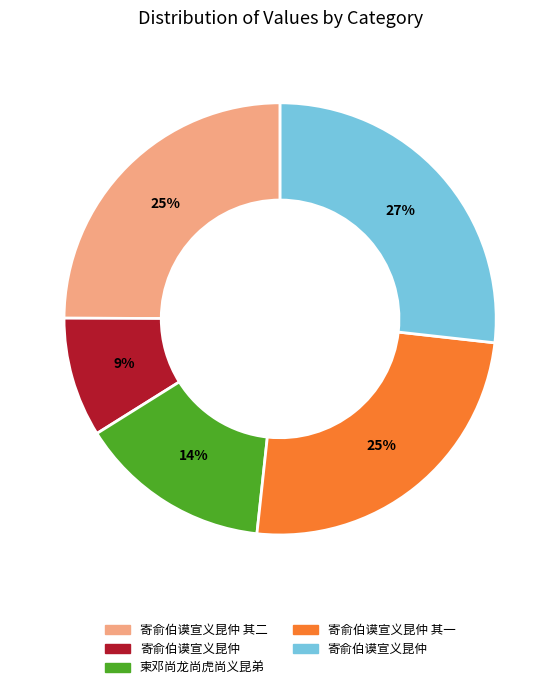

To the nearest percent, what is the average slice percentage?

20%